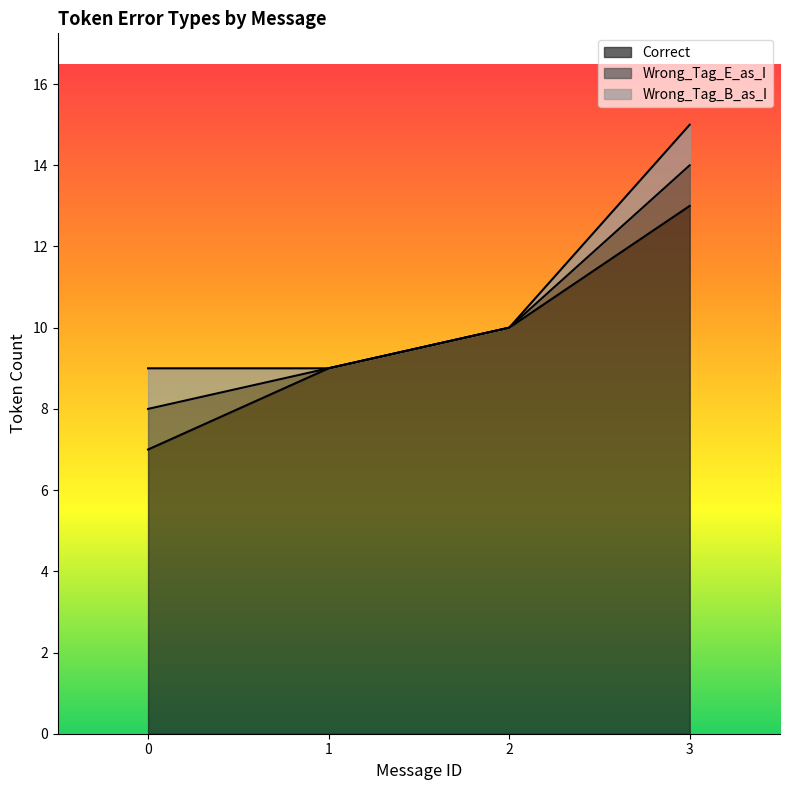

Which category has the highest value in the Correct series?

3